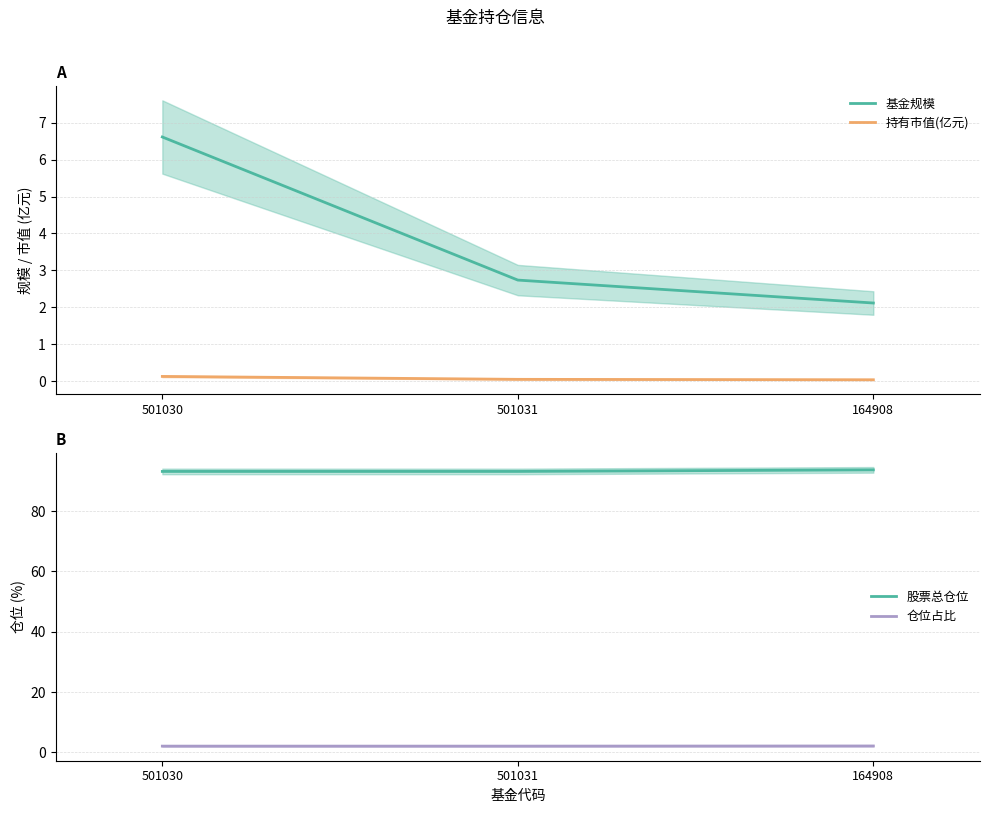

The value of 仓位占比 at 501031 is 2.0. True or false?

True